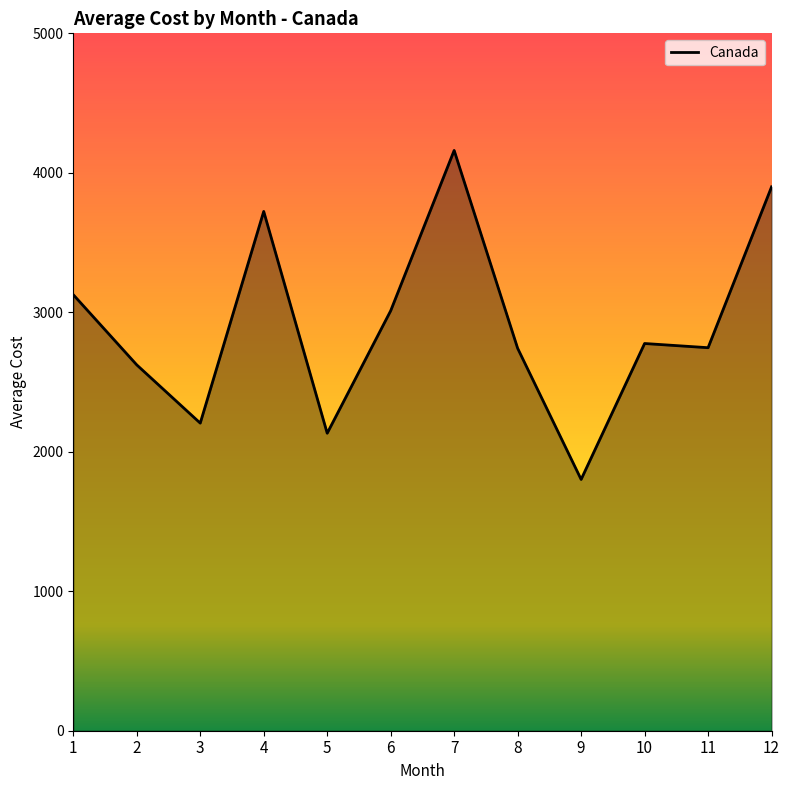

Is it true that the value at 2 is 932.5?

False